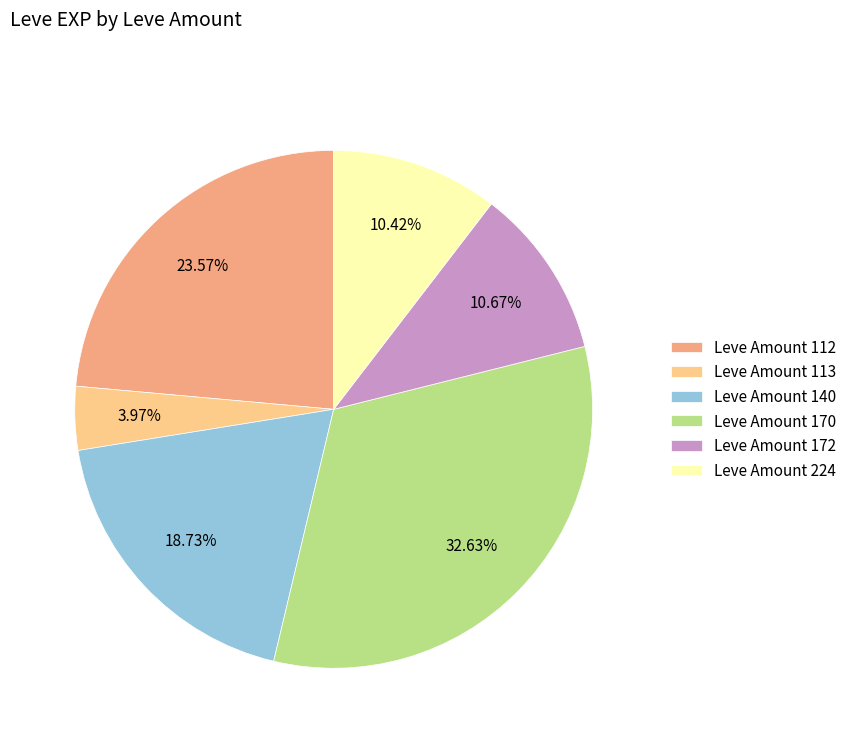

Is the sum of Leve Amount 140 and Leve Amount 112 greater than half?

No